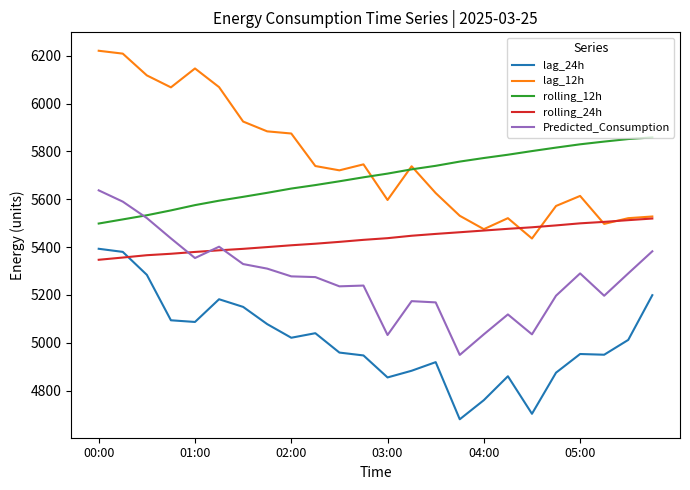

Rank the series by their maximum value, from lowest to highest.

lag_24h, rolling_24h, Predicted_Consumption, rolling_12h, lag_12h